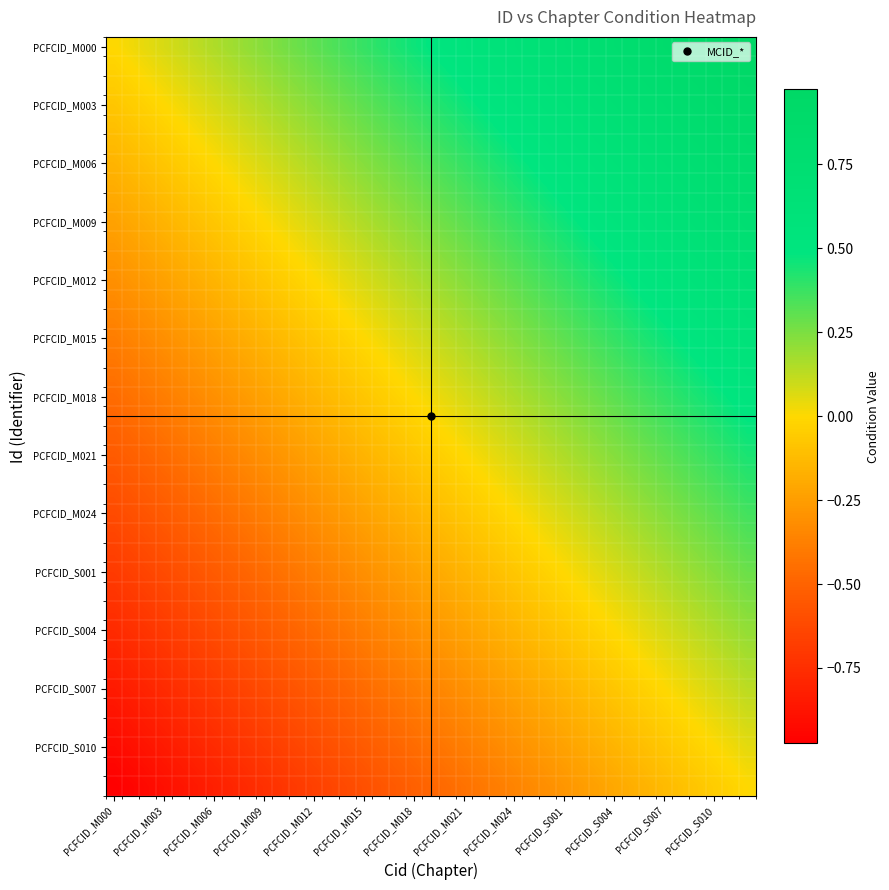

Which series has the largest total across all categories?

PCFCID_M000